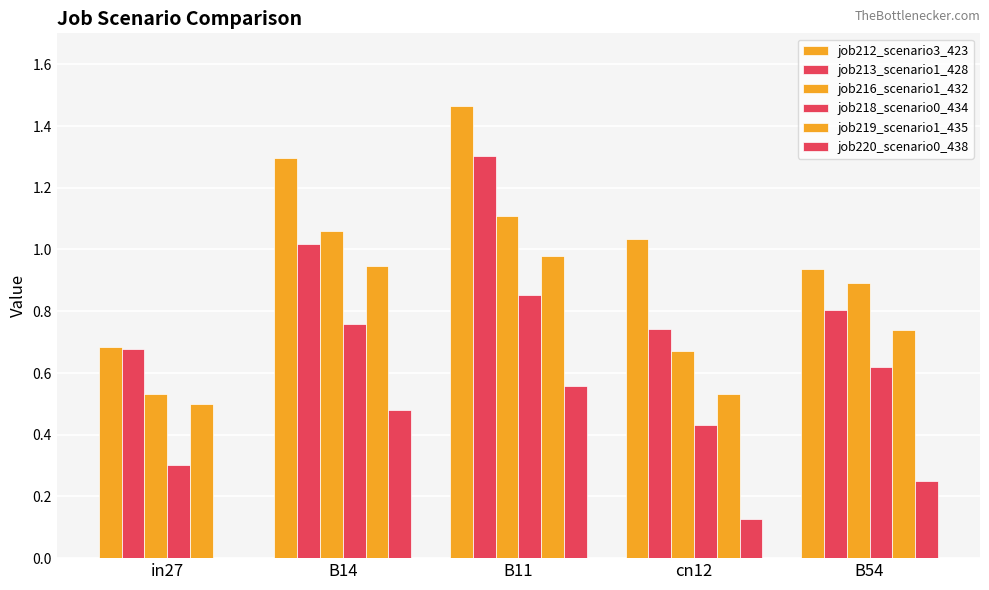

Reading left to right, list all the values displayed in this chart.

job212_scenario3_423: in27=0.7	B14=1.3	B11=1.5	cn12=1.0	B54=0.9
job213_scenario1_428: in27=0.7	B14=1.0	B11=1.3	cn12=0.7	B54=0.8
job216_scenario1_432: in27=0.5	B14=1.1	B11=1.1	cn12=0.7	B54=0.9
job218_scenario0_434: in27=0.3	B14=0.8	B11=0.9	cn12=0.4	B54=0.6
job219_scenario1_435: in27=0.5	B14=0.9	B11=1.0	cn12=0.5	B54=0.7
job220_scenario0_438: in27=0.0	B14=0.5	B11=0.6	cn12=0.1	B54=0.2